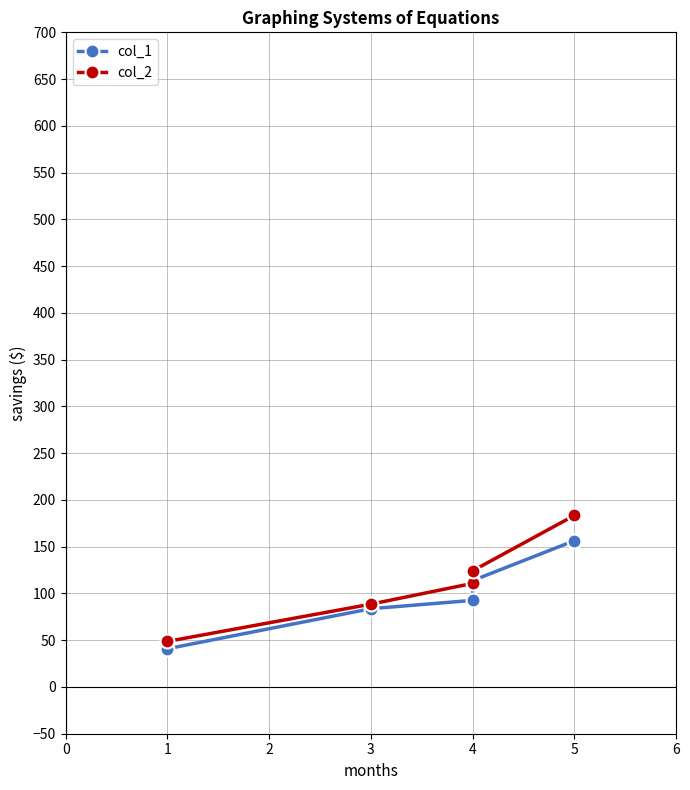

What is the maximum value shown in the chart?

183.4